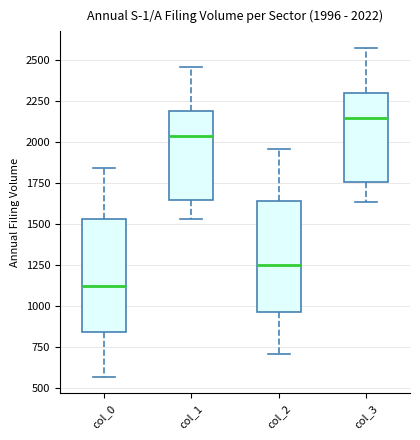

Which box has the lowest median line?

col_0